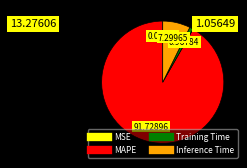

What is the largest slice in the pie chart?

MAPE